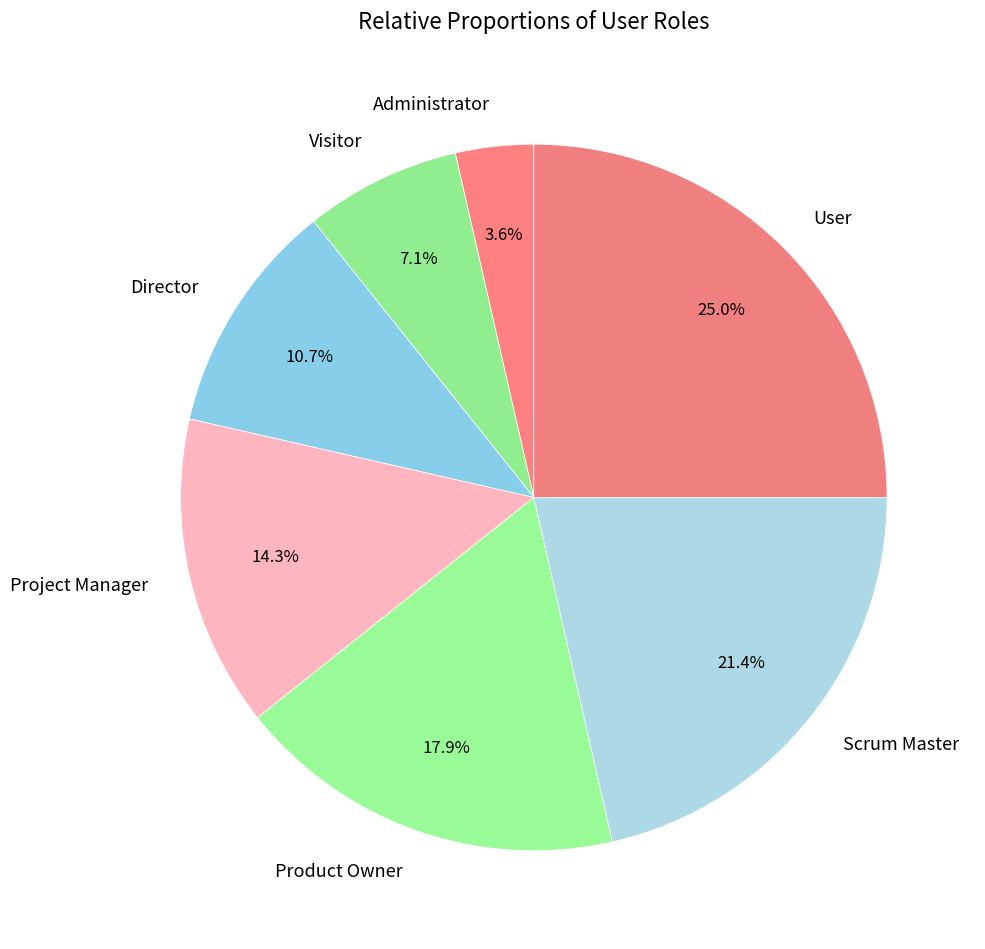

Count the number of slices in the pie.

7